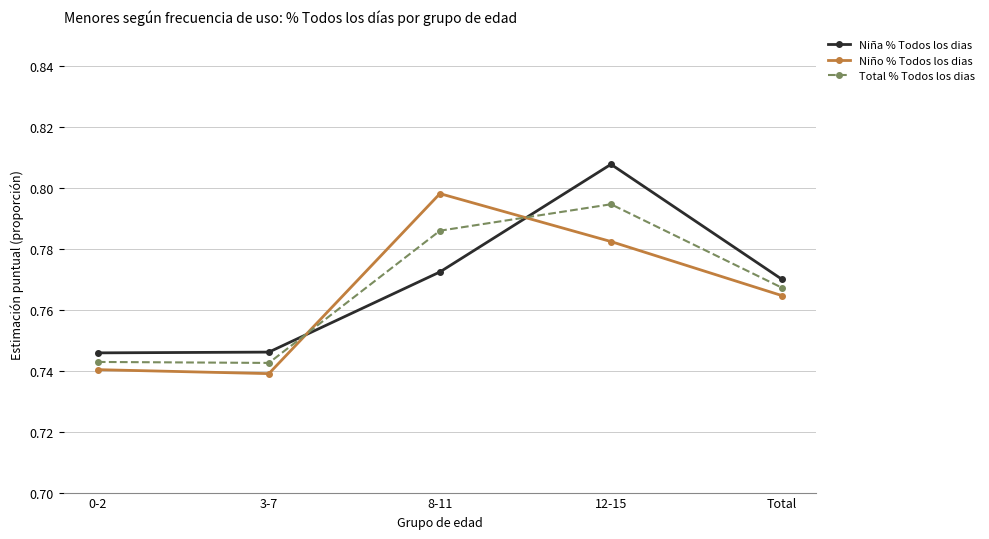

Which series changed the most between 3-7 and 8-11?

Niño % Todos los dias